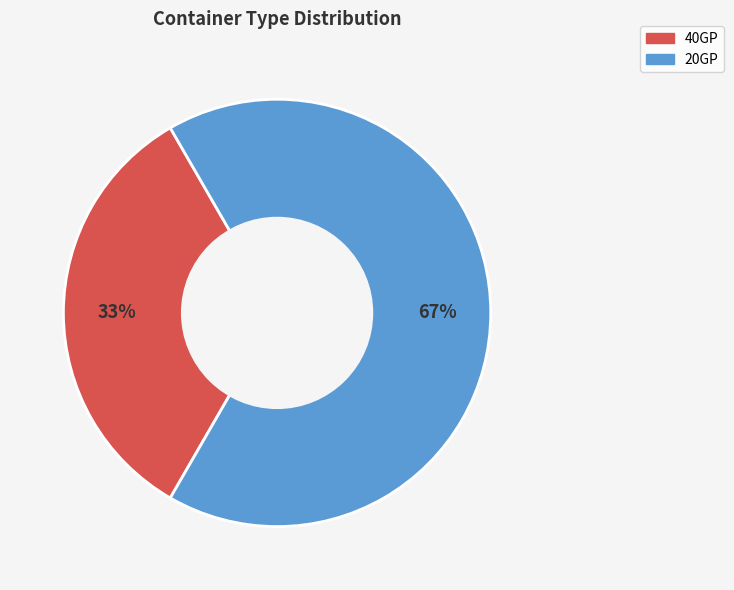

To the nearest percent, what percentage of the pie is 40GP?

33%